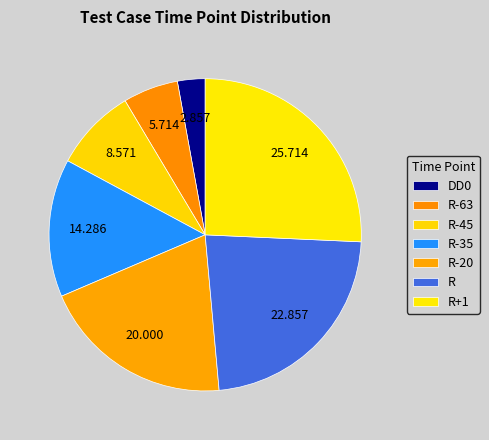

What portion of the pie excludes R?

77.1%